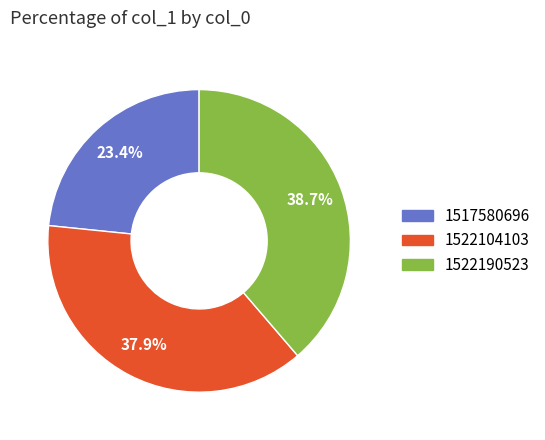

What percentage do 1517580696 and 1522190523 together represent?

62.1%